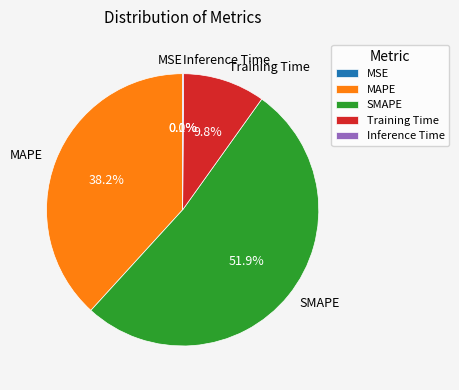

Is there a majority slice in this chart?

Yes